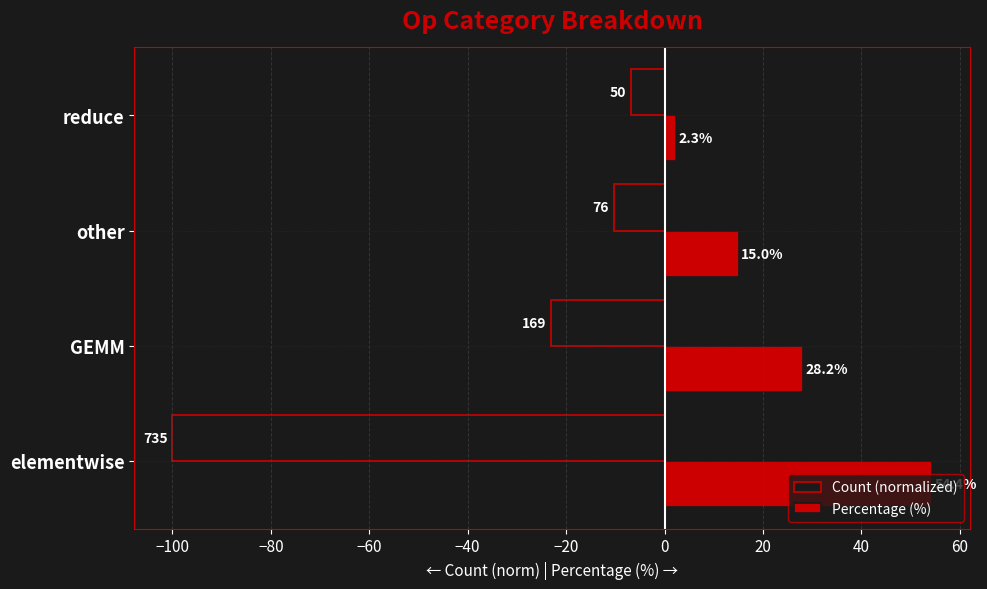

The Percentage (%) series shows 54.4 at elementwise. True or false?

True